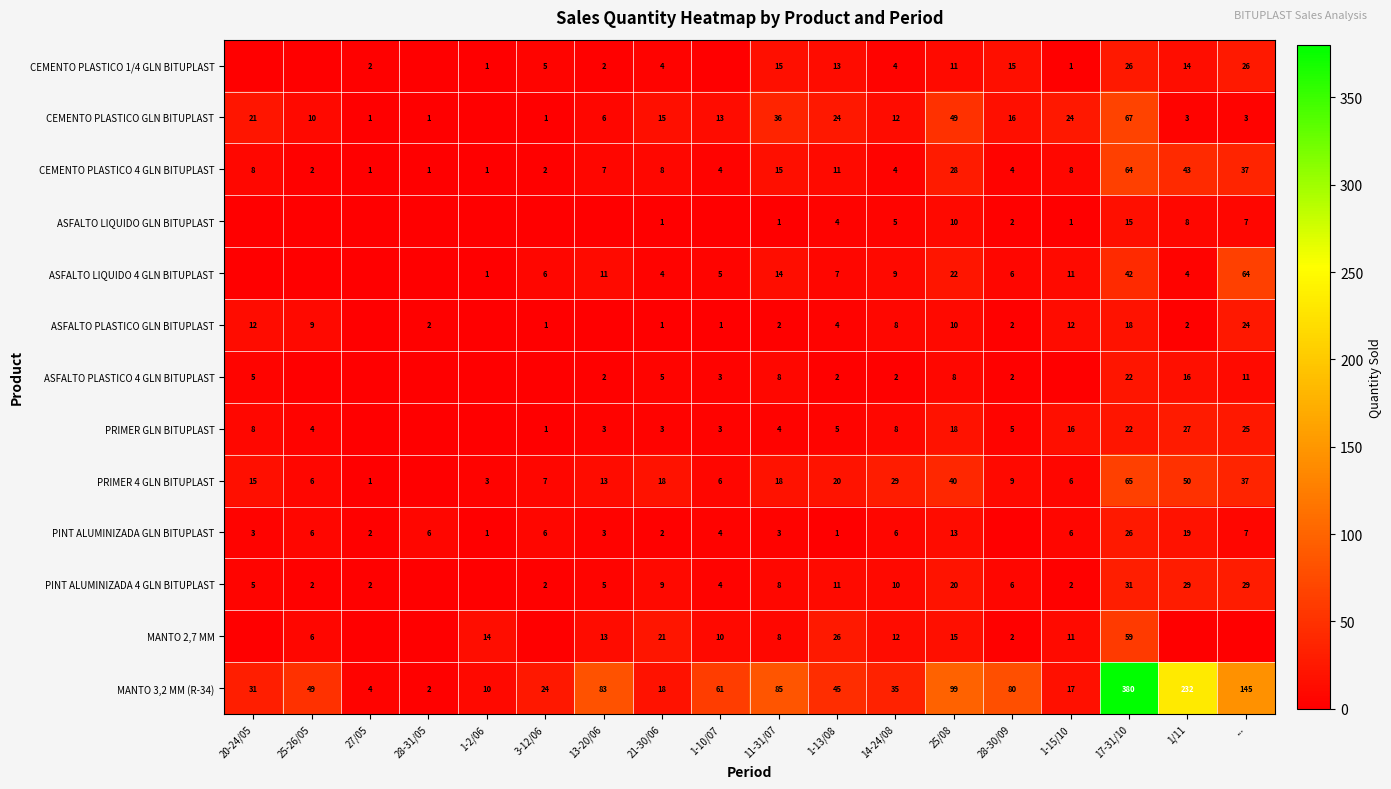

True or false: CEMENTO PLASTICO 1/4 GLN BITUPLAST has a value of 1 at 27/05.

False